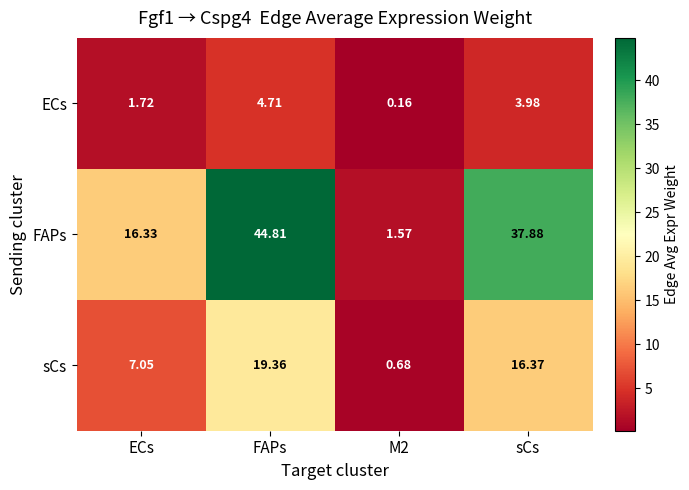

Which label corresponds to the largest value in the chart?

FAPs